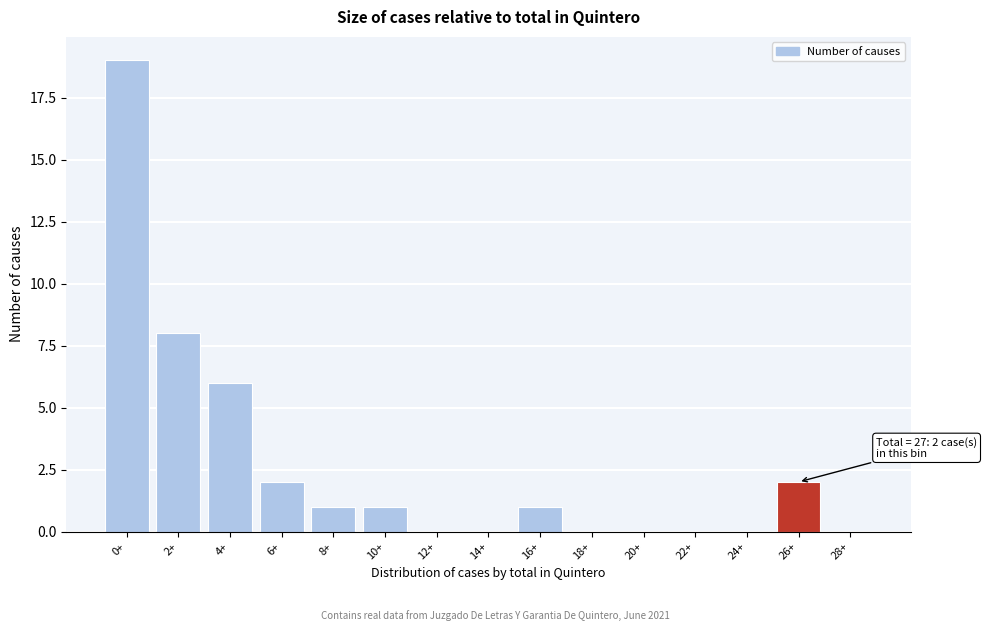

Reading right to left, what are all the values shown in this chart?

28+=0	26+=2	24+=0	22+=0	20+=0	18+=0	16+=1	14+=0	12+=0	10+=1	8+=1	6+=2	4+=6	2+=8	0+=19